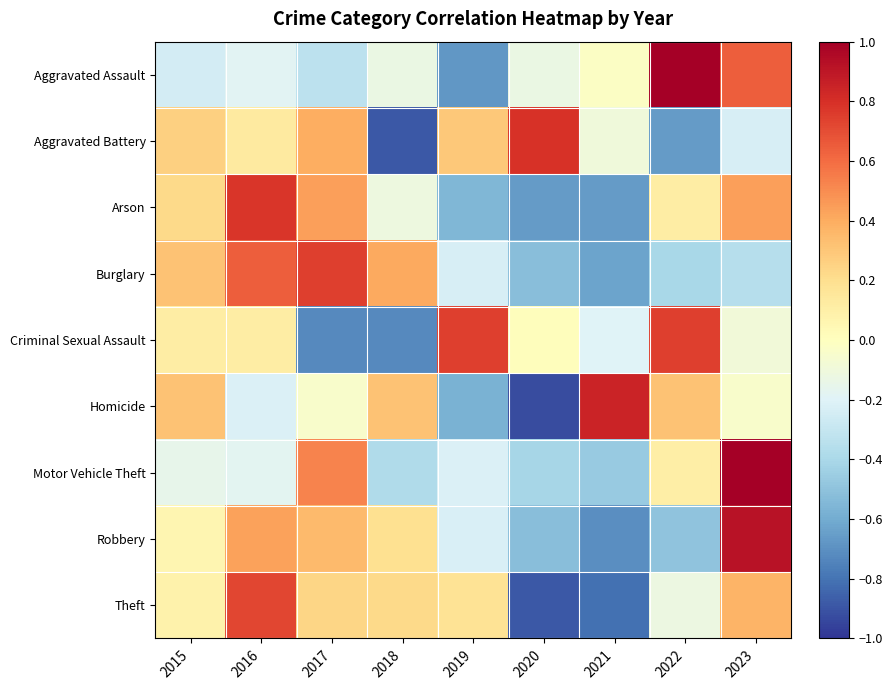

Reading right to left, extract all data points from this chart.

Aggravated Assault: 2023=0.6	2022=1.0	2021=-0.0	2020=-0.1	2019=-0.7	2018=-0.1	2017=-0.3	2016=-0.2	2015=-0.2
Aggravated Battery: 2023=-0.2	2022=-0.7	2021=-0.1	2020=0.8	2019=0.3	2018=-0.9	2017=0.4	2016=0.1	2015=0.3
Arson: 2023=0.4	2022=0.1	2021=-0.7	2020=-0.7	2019=-0.6	2018=-0.1	2017=0.4	2016=0.8	2015=0.2
Burglary: 2023=-0.4	2022=-0.4	2021=-0.6	2020=-0.5	2019=-0.2	2018=0.4	2017=0.7	2016=0.6	2015=0.3
Criminal Sexual Assault: 2023=-0.1	2022=0.7	2021=-0.2	2020=0.0	2019=0.7	2018=-0.7	2017=-0.7	2016=0.1	2015=0.1
Homicide: 2023=-0.0	2022=0.3	2021=0.8	2020=-0.9	2019=-0.6	2018=0.3	2017=-0.0	2016=-0.2	2015=0.3
Motor Vehicle Theft: 2023=1.0	2022=0.1	2021=-0.5	2020=-0.4	2019=-0.2	2018=-0.4	2017=0.5	2016=-0.2	2015=-0.2
Robbery: 2023=0.9	2022=-0.5	2021=-0.7	2020=-0.5	2019=-0.2	2018=0.2	2017=0.4	2016=0.4	2015=0.1
Theft: 2023=0.4	2022=-0.1	2021=-0.8	2020=-0.9	2019=0.2	2018=0.2	2017=0.2	2016=0.7	2015=0.1